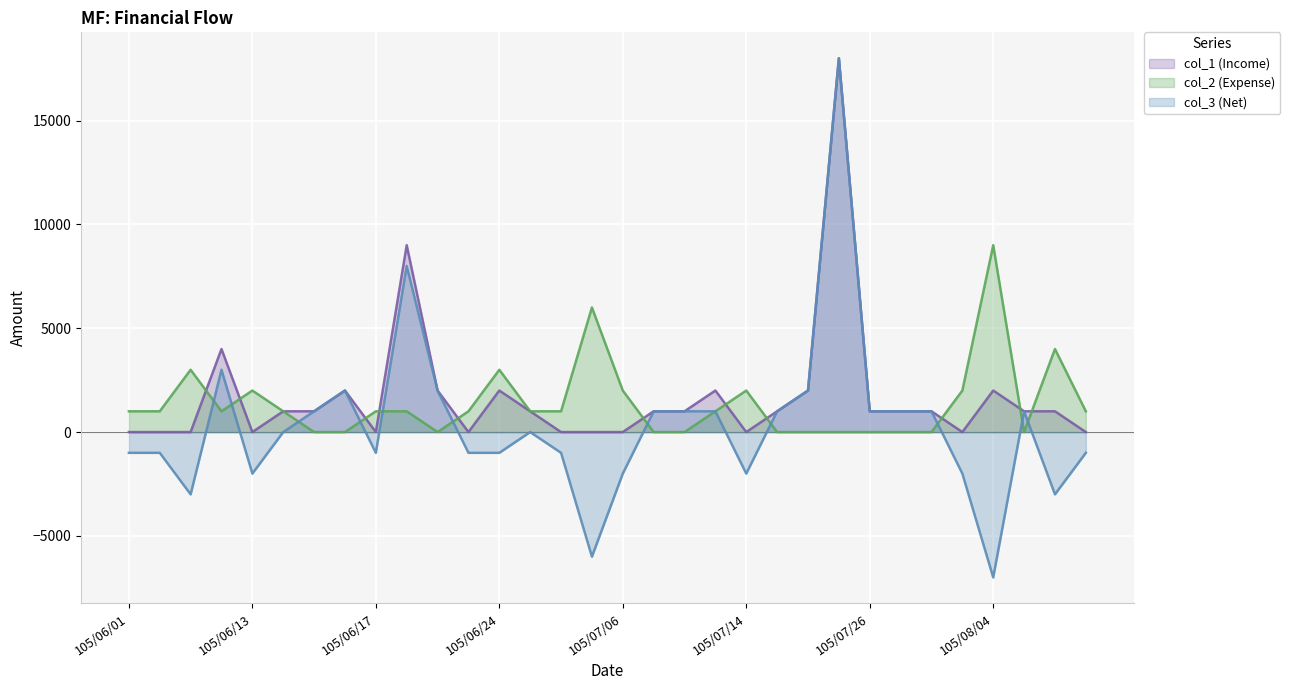

True or false: col_1 (Income) and col_3 (Net) cross at least once.

False